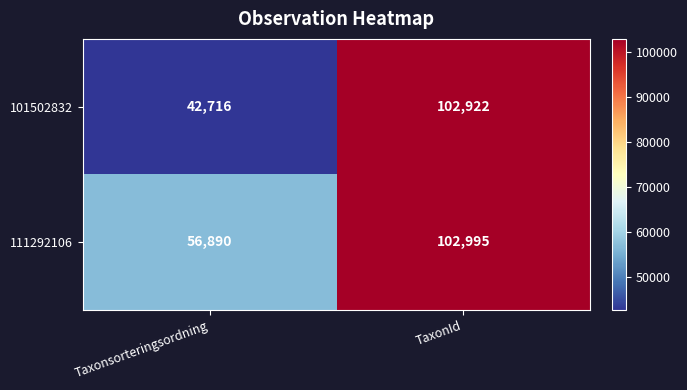

What is the total value across all series at TaxonId?

205917